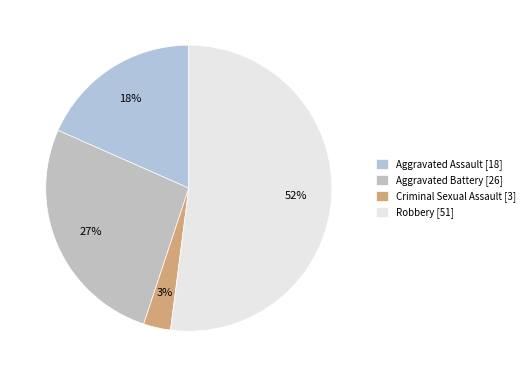

Combined, what portion of the pie is Robbery and Criminal Sexual Assault?

55.1%